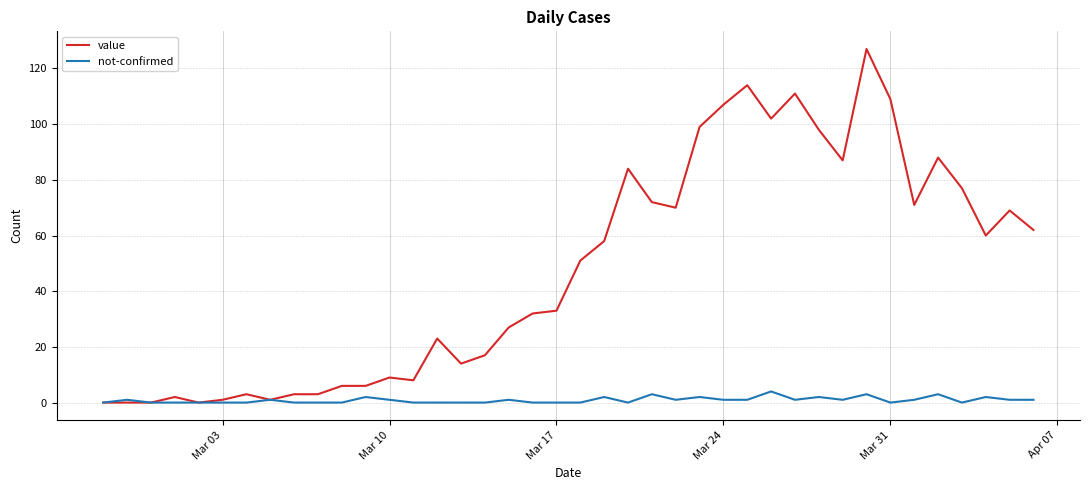

Which series has the largest total across all categories?

value